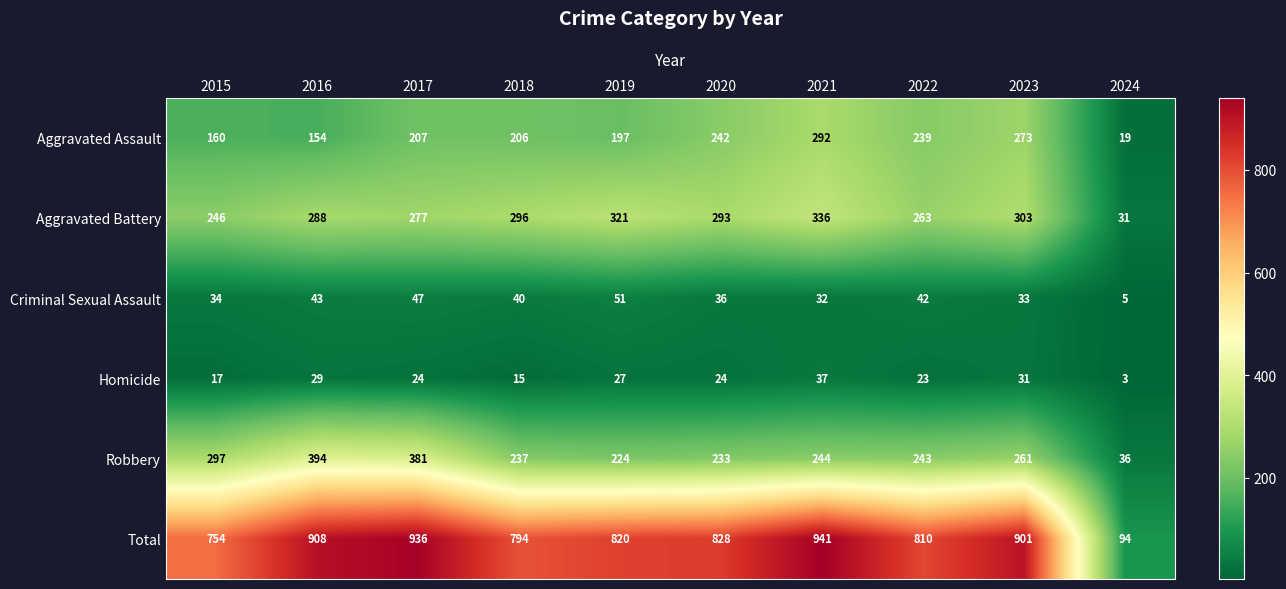

Rank the series at 2016 from highest to lowest value.

Total, Robbery, Aggravated Battery, Aggravated Assault, Criminal Sexual Assault, Homicide